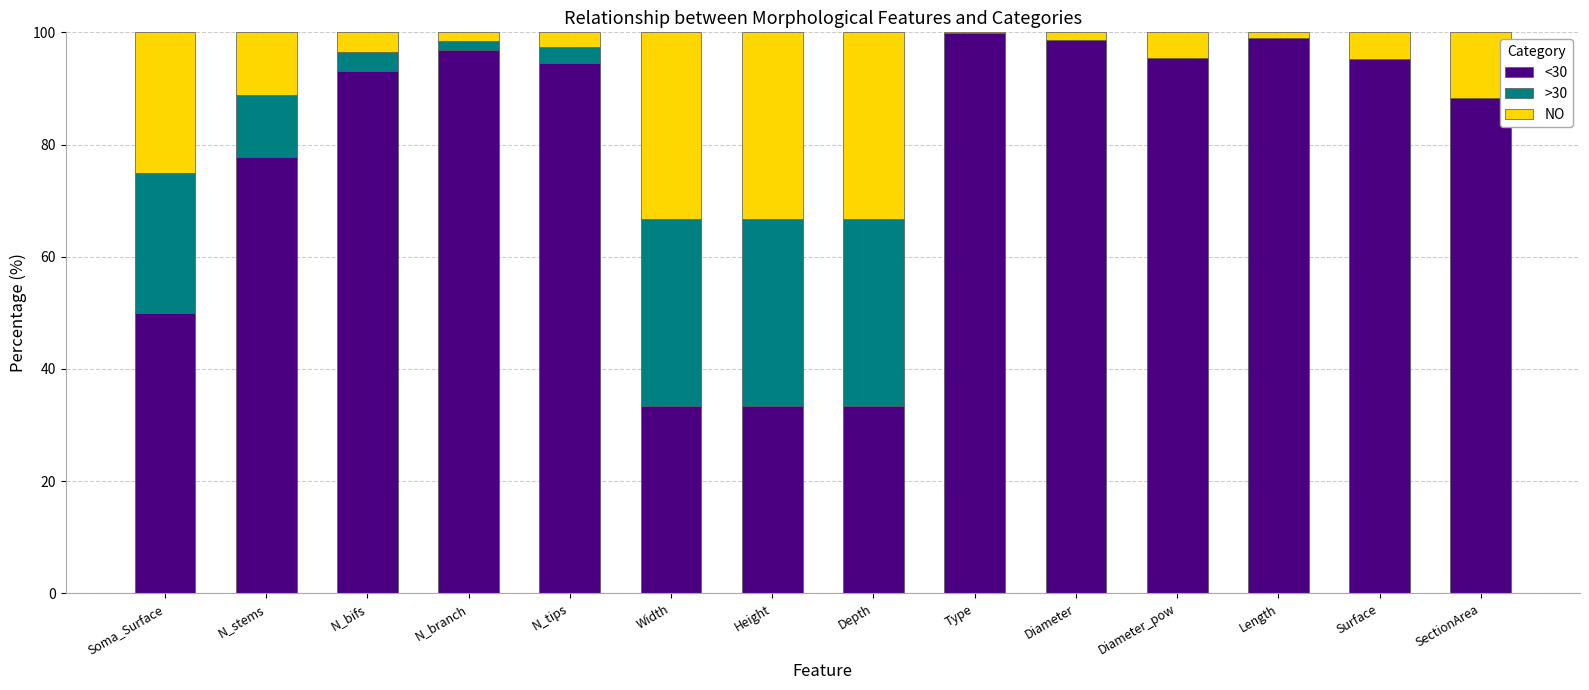

At which label is <30 closest to 66?

N_stems